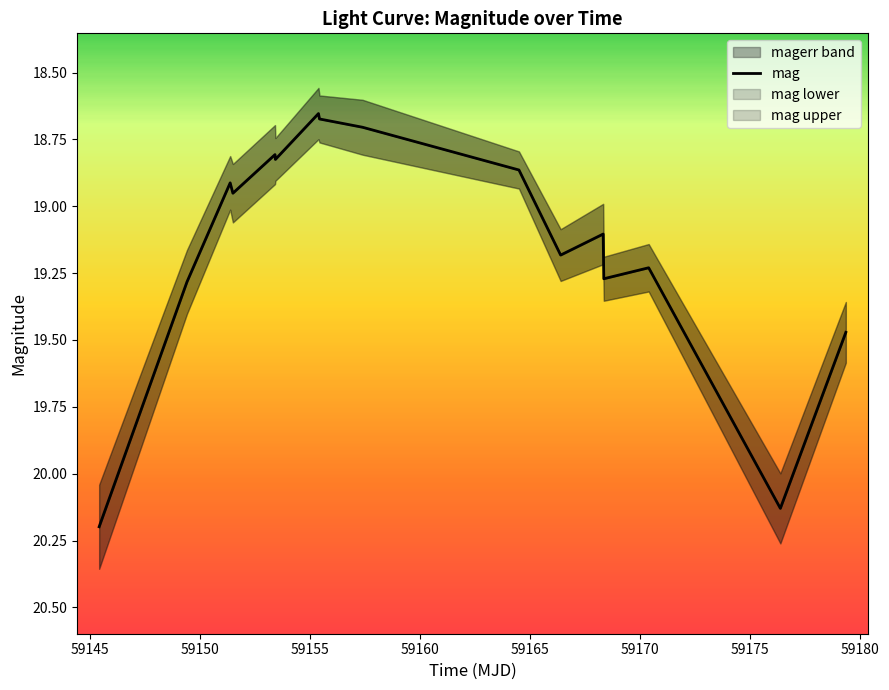

Count the number of categories in the chart.

16